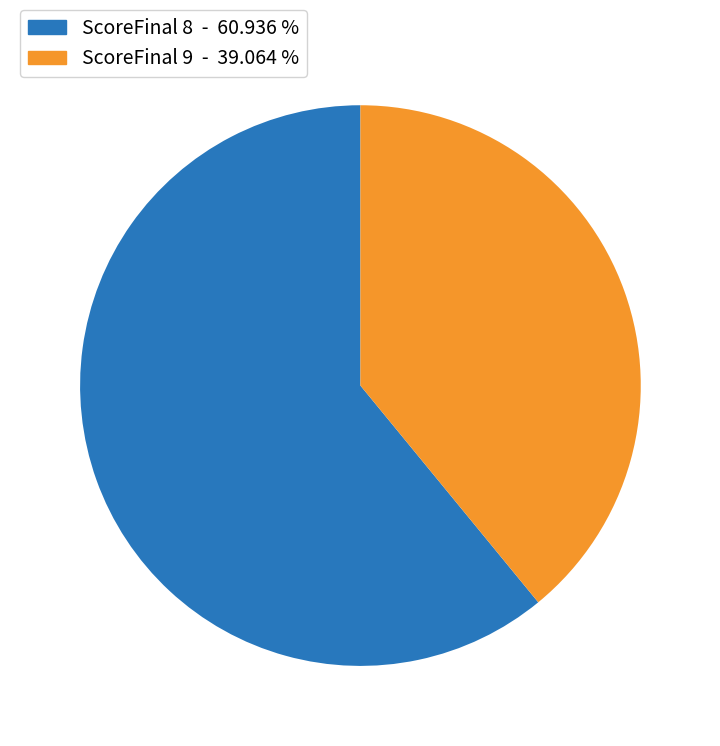

Between ScoreFinal 9 - 39.064 % and ScoreFinal 8 - 60.936 %, which is larger?

ScoreFinal 8 - 60.936 %